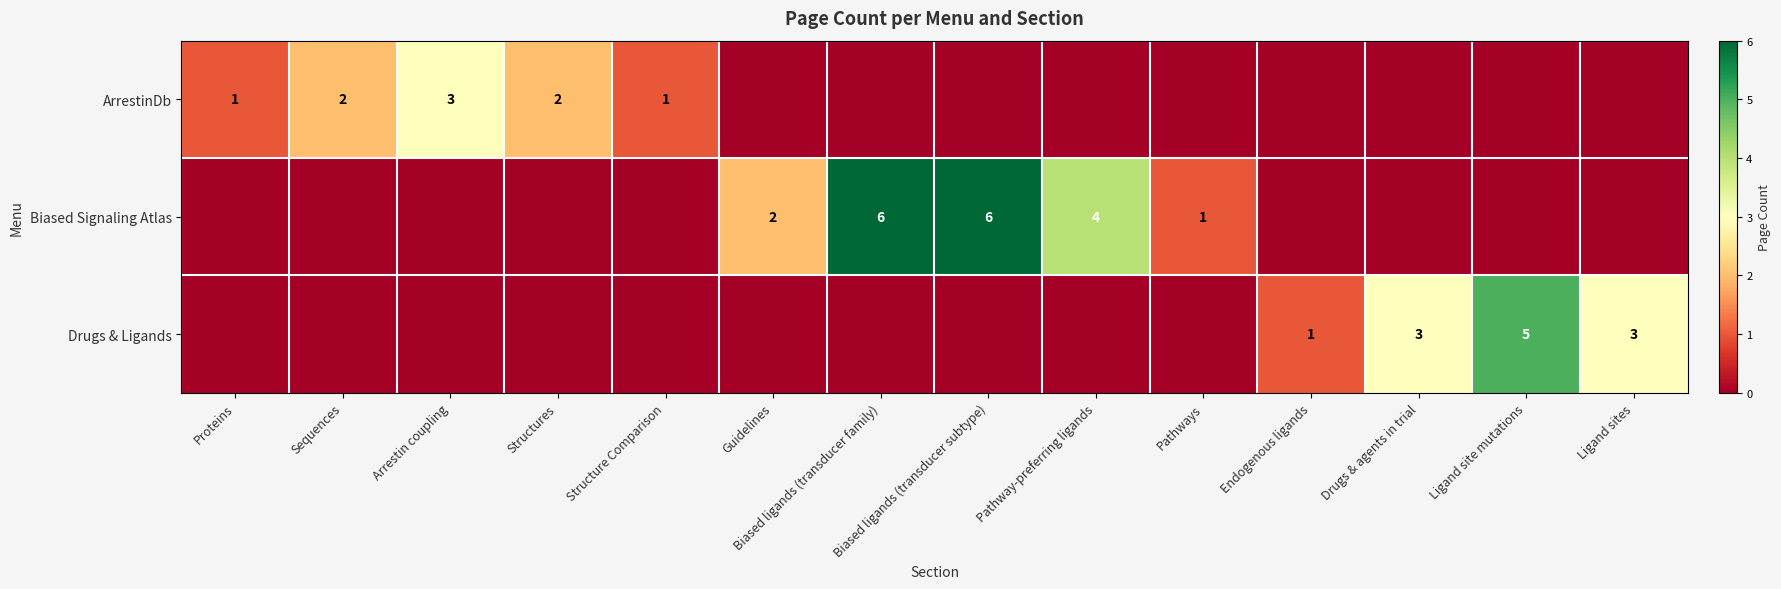

At how many categories does at least one series exceed 3?

4